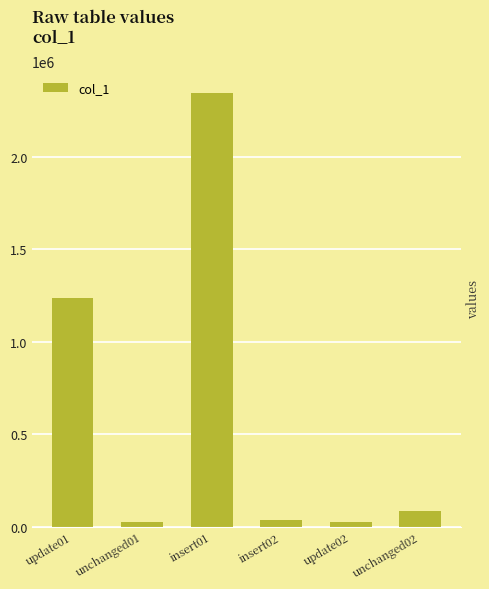

What is the approximate value at insert02, to the nearest 10?

35790